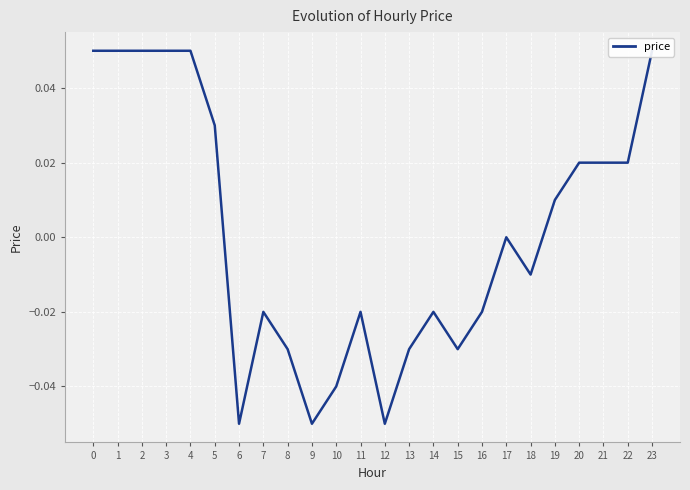

What is the smallest value displayed?

-0.1